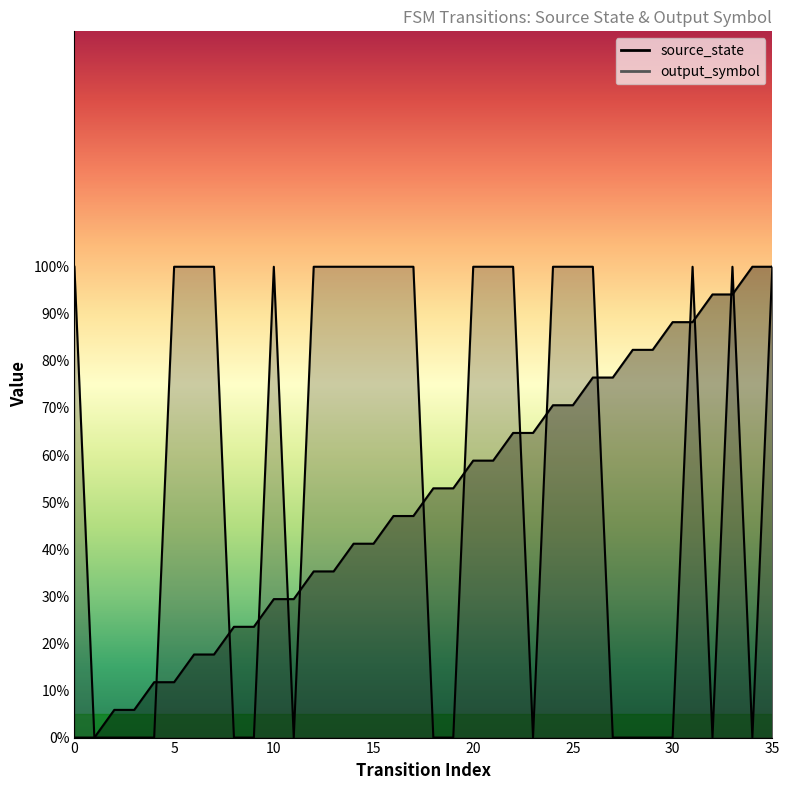

Reading left to right, extract all data points from this chart.

source_state: 0.0	0.0	0.1	0.1	0.1	0.1	0.2	0.2	0.2	0.2	0.3	0.3	0.4	0.4	0.4	0.4	0.5	0.5	0.5	0.5	0.6	0.6	0.6	0.6	0.7	0.7	0.8	0.8	0.8	0.8	0.9	0.9	0.9	0.9	1.0	1.0
output_symbol: 1.0	0.0	0.0	0.0	0.0	1.0	1.0	1.0	0.0	0.0	1.0	0.0	1.0	1.0	1.0	1.0	1.0	1.0	0.0	0.0	1.0	1.0	1.0	0.0	1.0	1.0	1.0	0.0	0.0	0.0	0.0	1.0	0.0	1.0	0.0	1.0